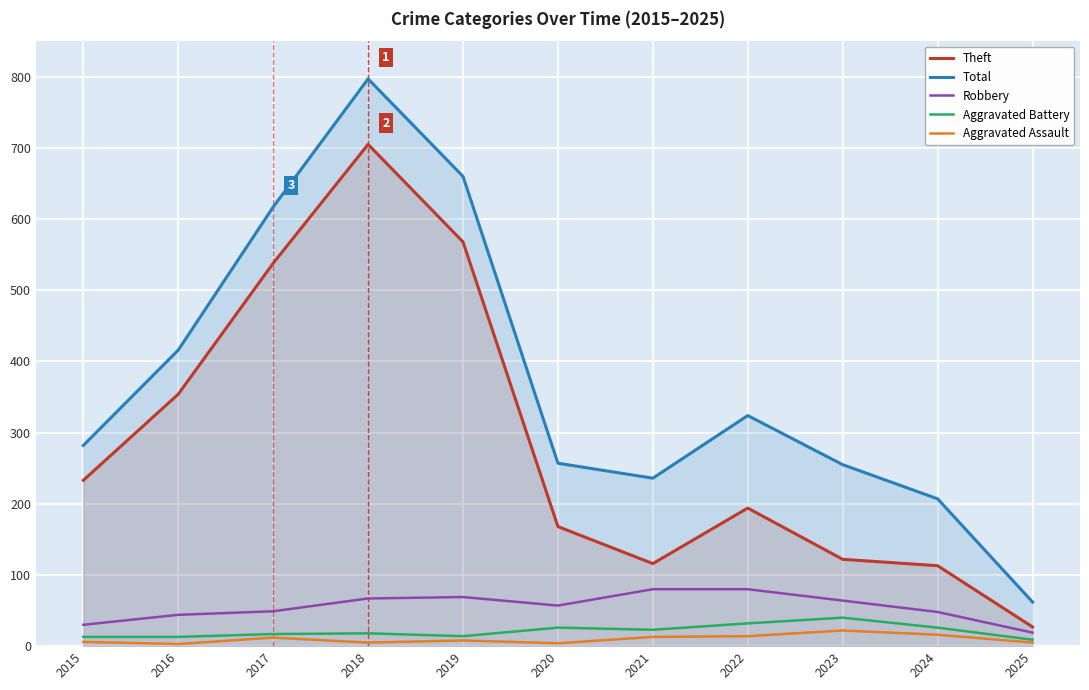

Where is the first local maximum for Theft?

2018